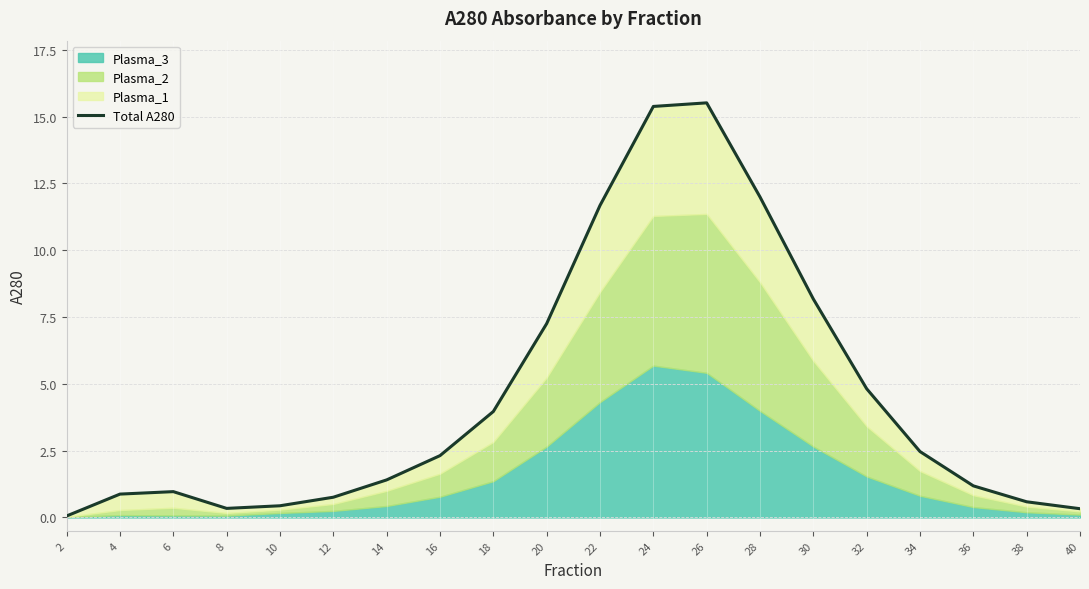

How many categories are shown in the chart?

20